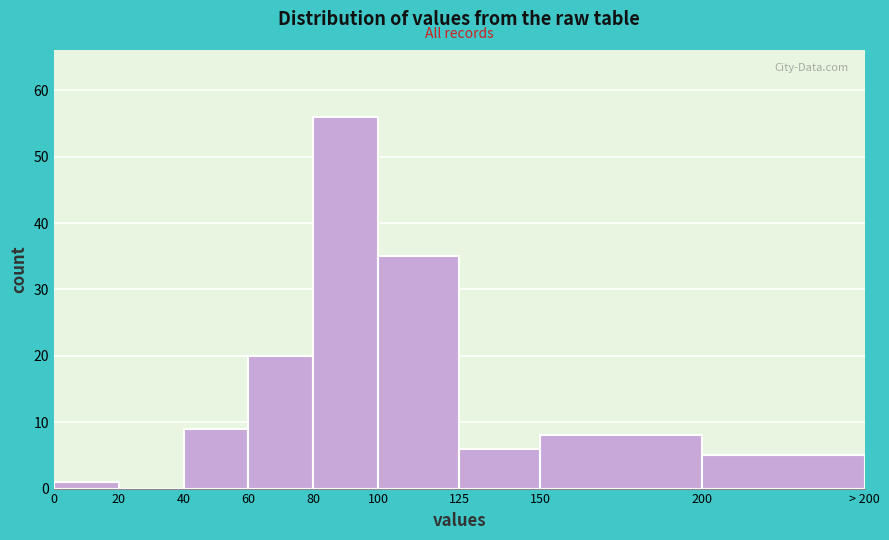

Reading left to right, extract all data points from this chart.

0=1	20=0	40=9	60=20	80=56	100=35	125=6	150=8	200=5